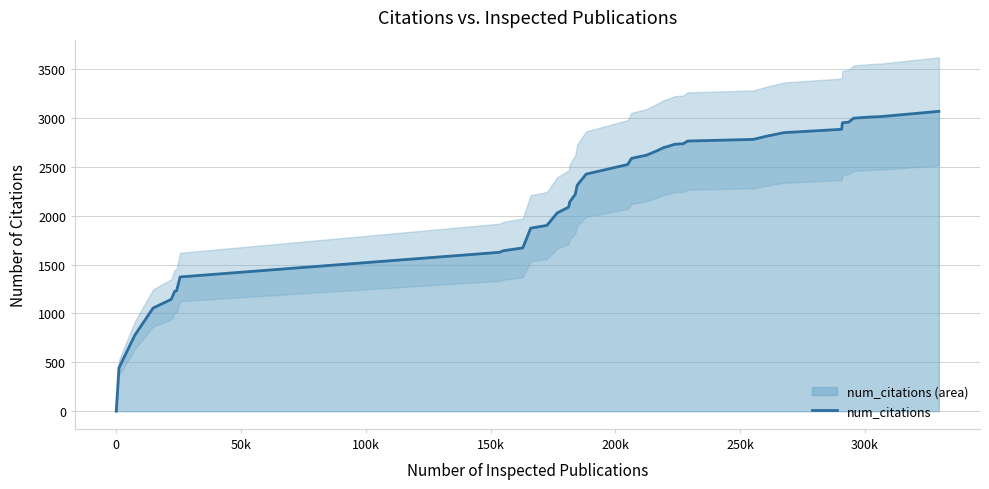

What is the highest value of the num_citations series?

3067